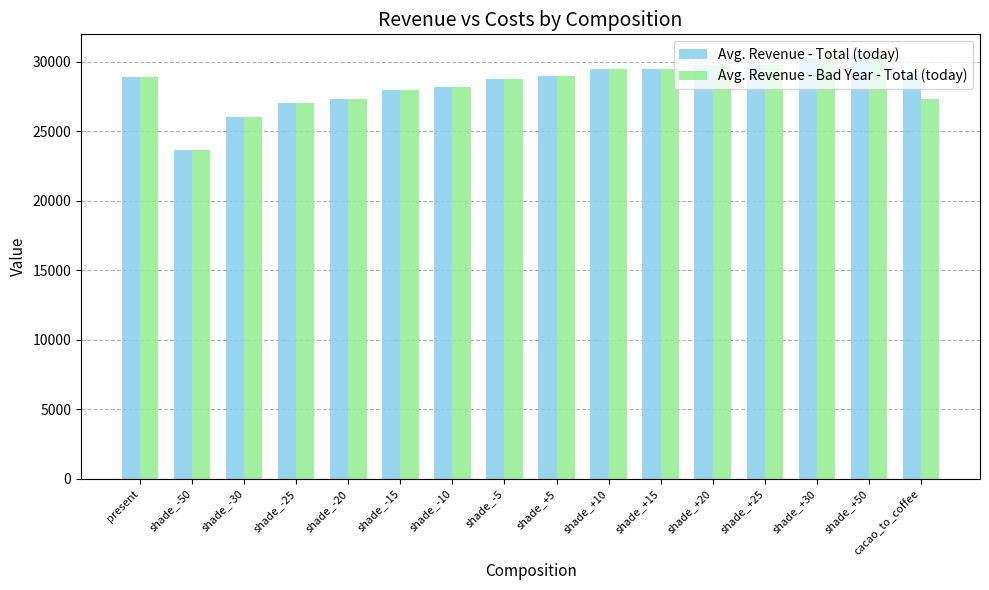

What is the sum of all Avg. Revenue - Total (today) values?

454848.3